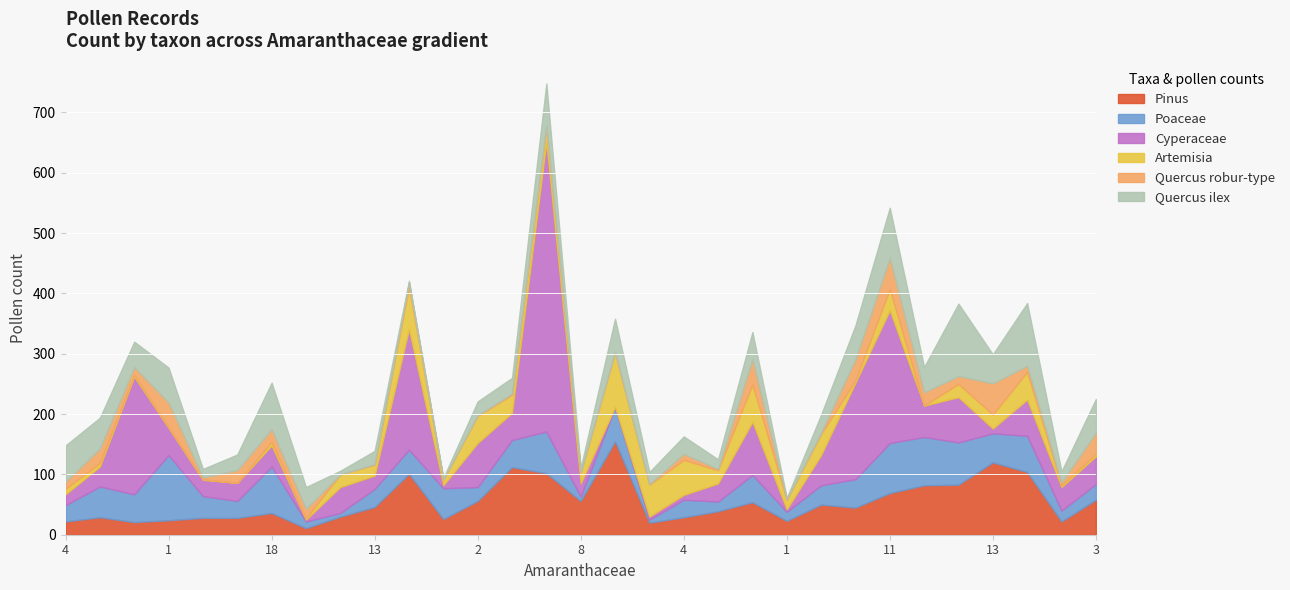

Is it true that Quercus ilex equals 26 at 2?

True